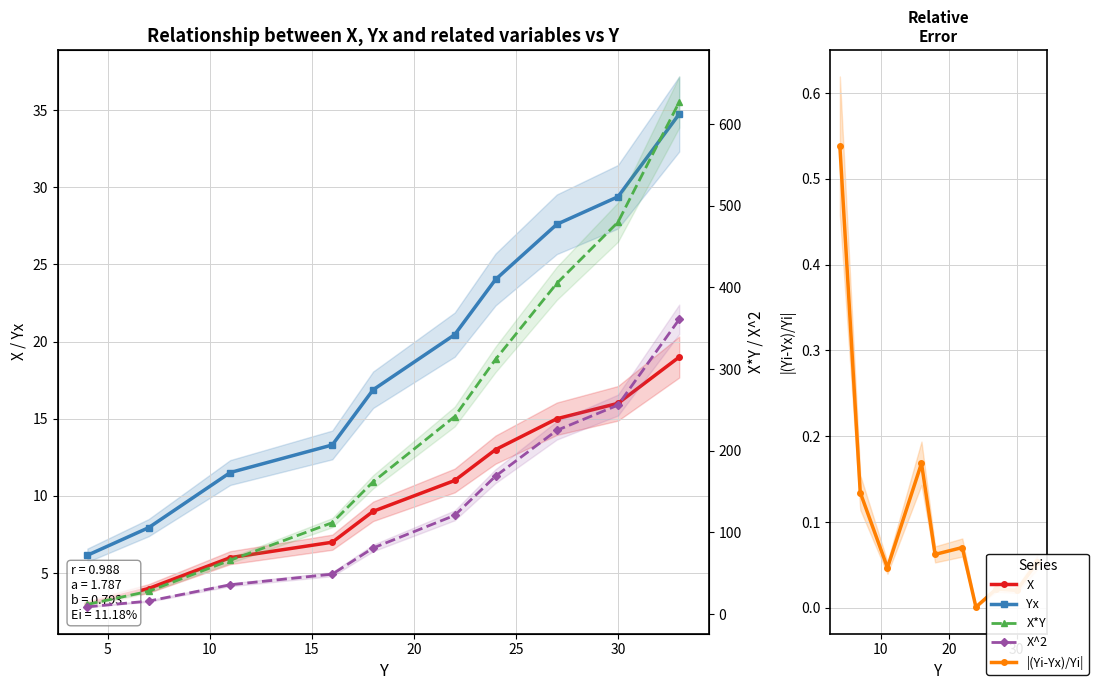

The value of X*Y at 30 is 445.3. True or false?

False